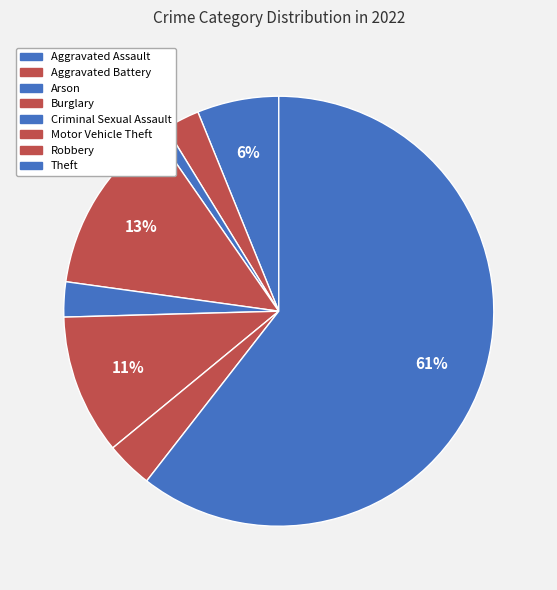

True or false: Criminal Sexual Assault accounts for 11% of the total.

False